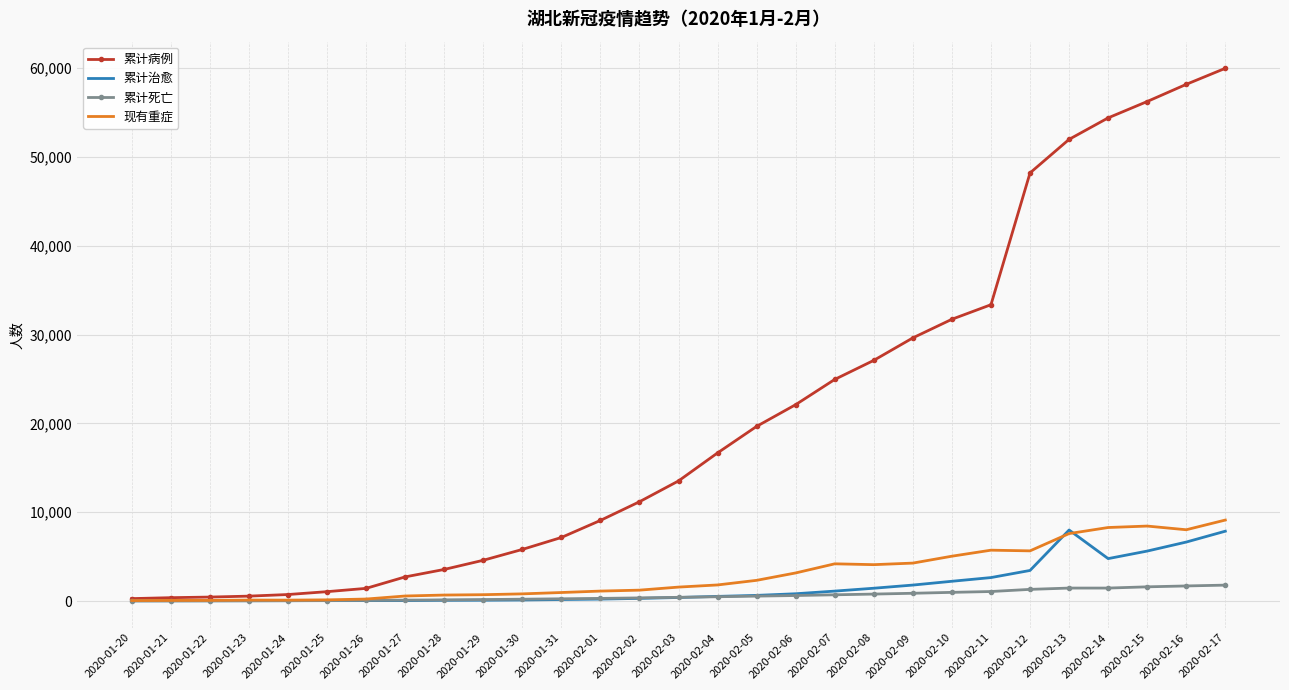

At which label does 累计病例 reach its peak?

2020-02-17